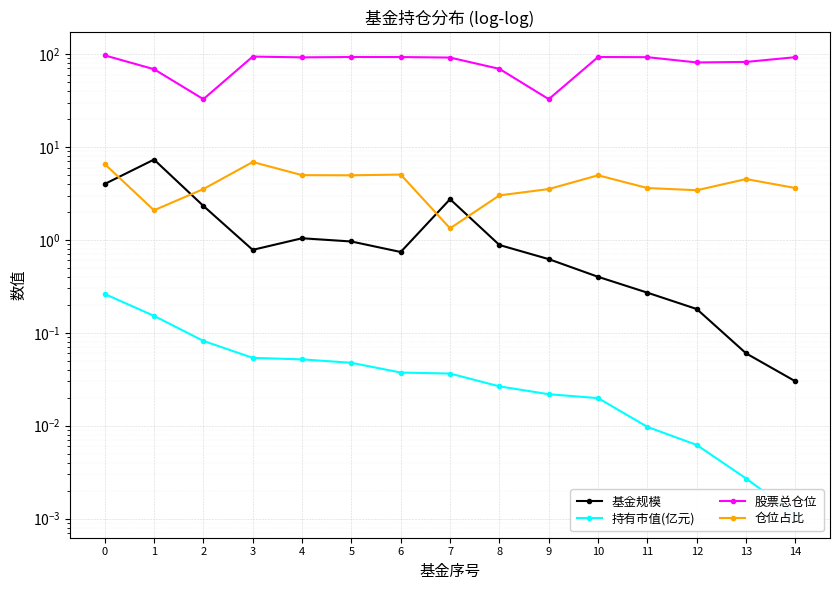

True or false: 持有市值(亿元) and 股票总仓位 intersect in this chart.

False